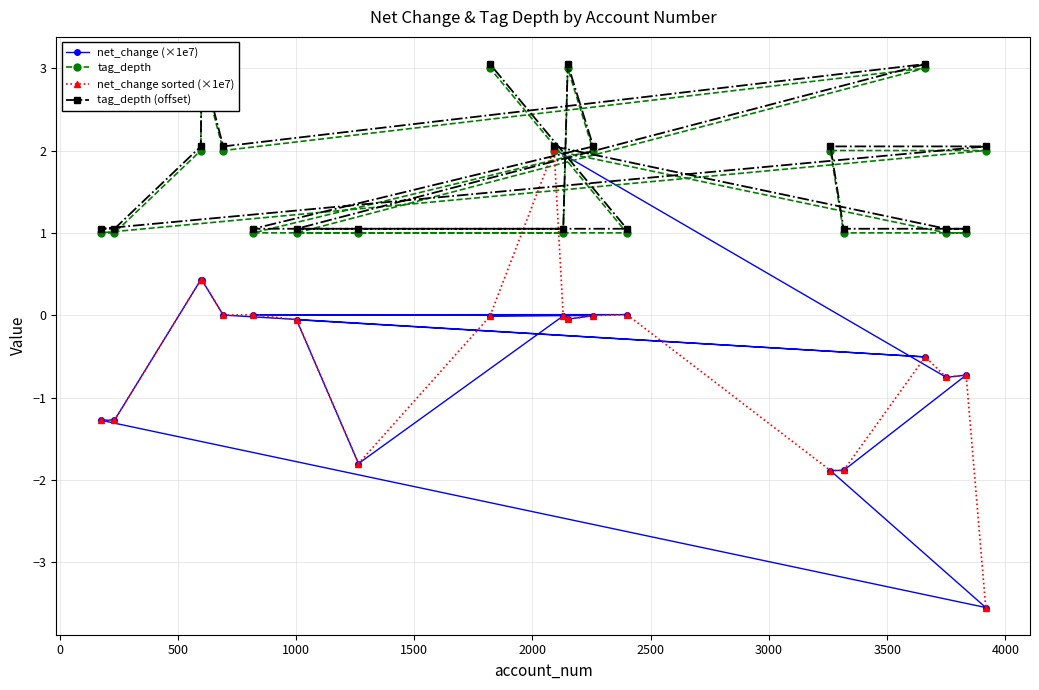

What is the maximum value for net_change (×1e7)?

2.0